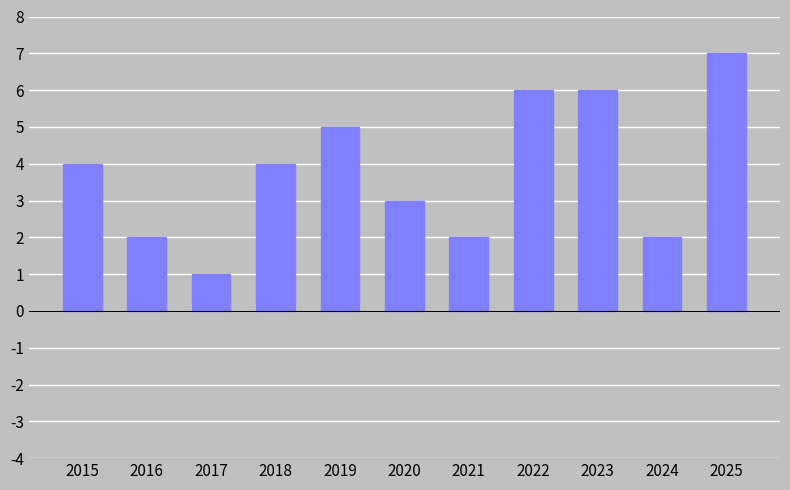

What is the value of the 5th bar from the left?

5